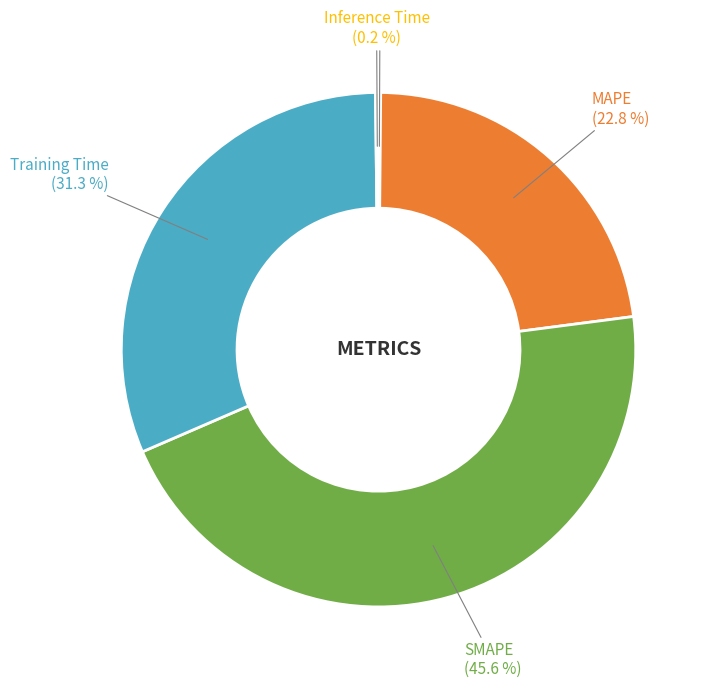

Does any single category account for the majority?

No